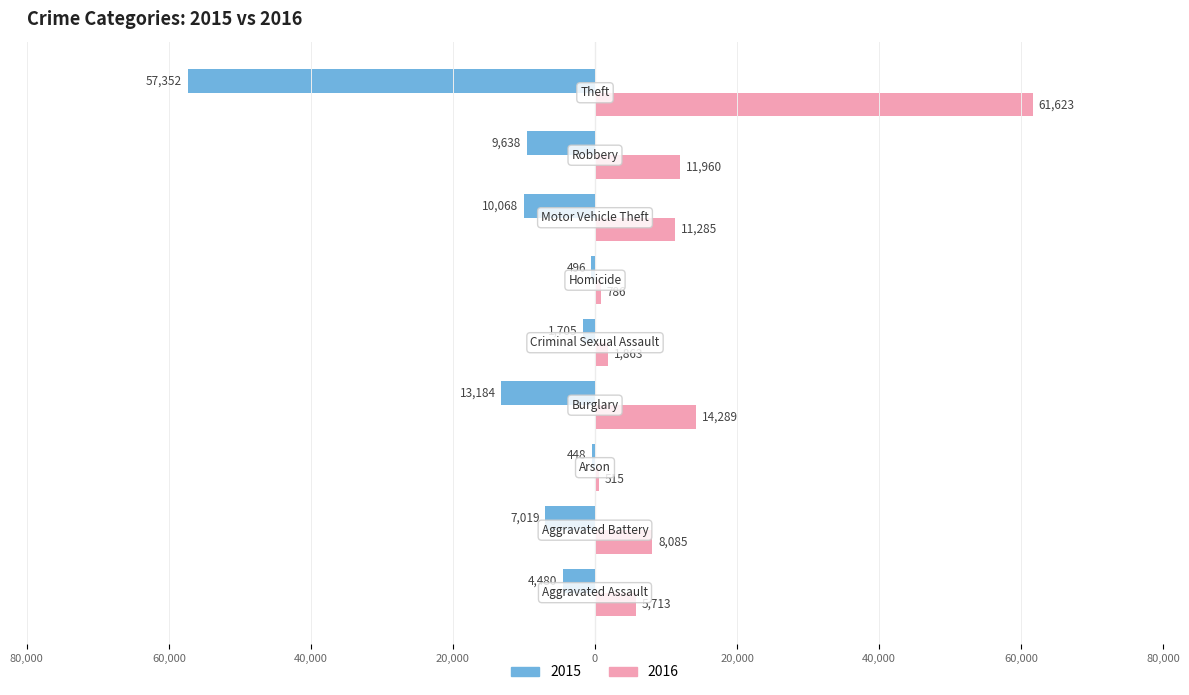

Rank the series by their maximum value, from lowest to highest.

2015, 2016